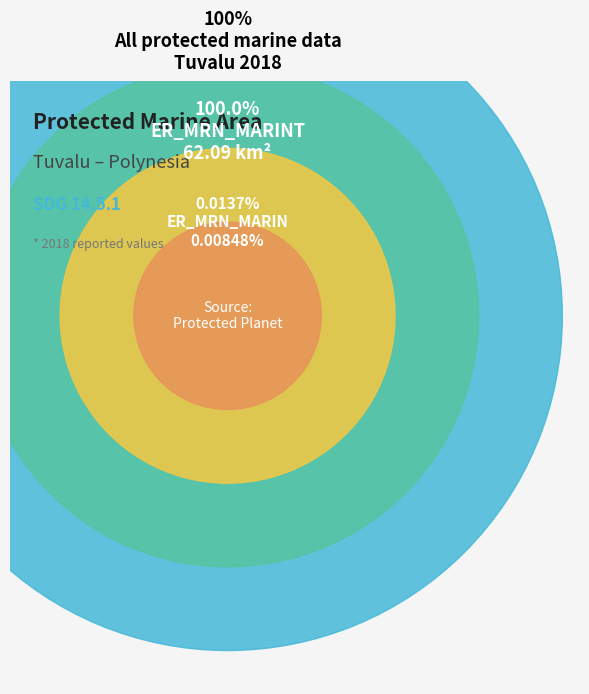

What percentage is the ER_MRN_MARINT slice, to the nearest percent?

100%